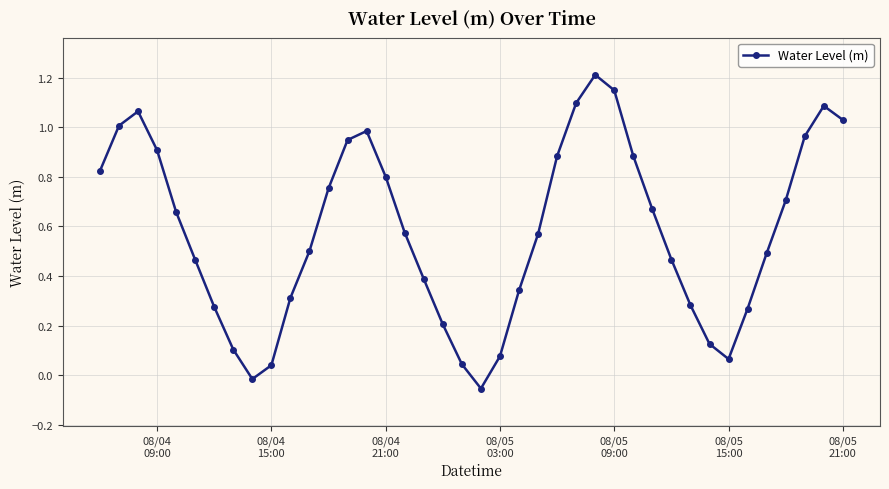

How many interior local peaks (higher than both neighbors) does the data have?

4